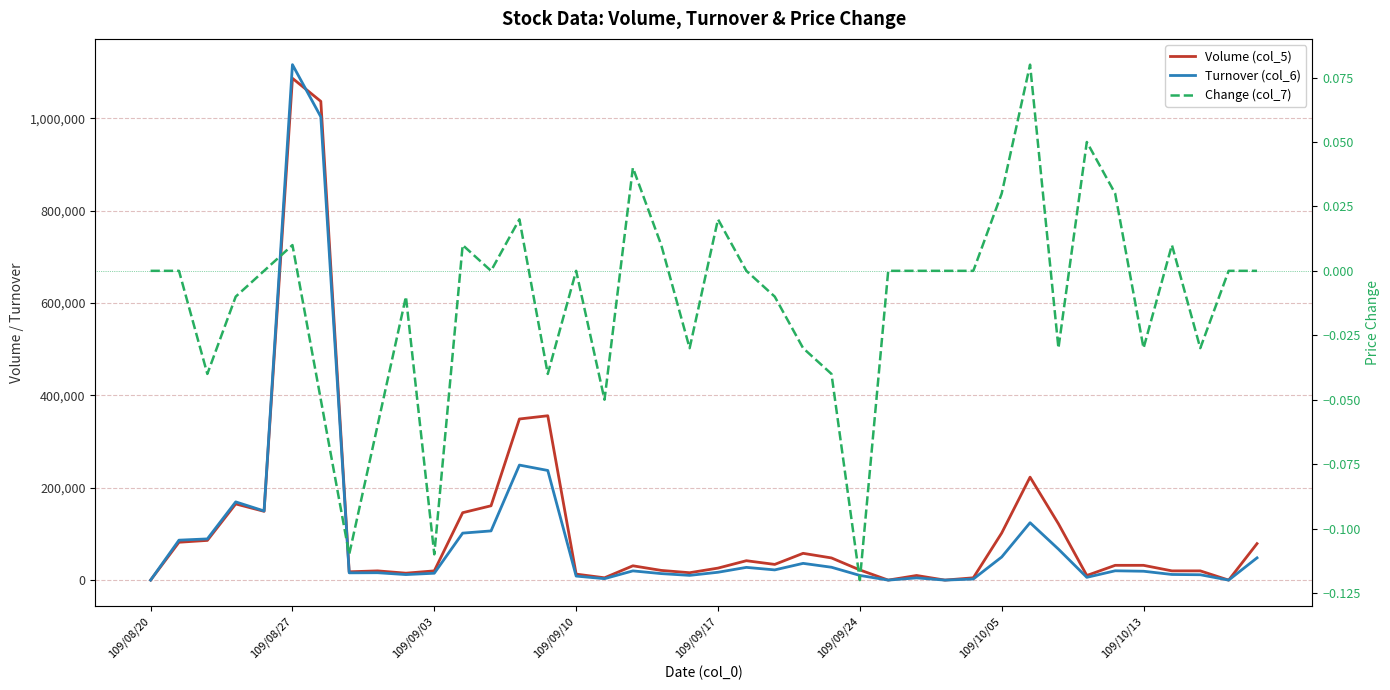

Is the value of Turnover (col_6) at 35 greater than the value of Volume (col_5) at 18?

No